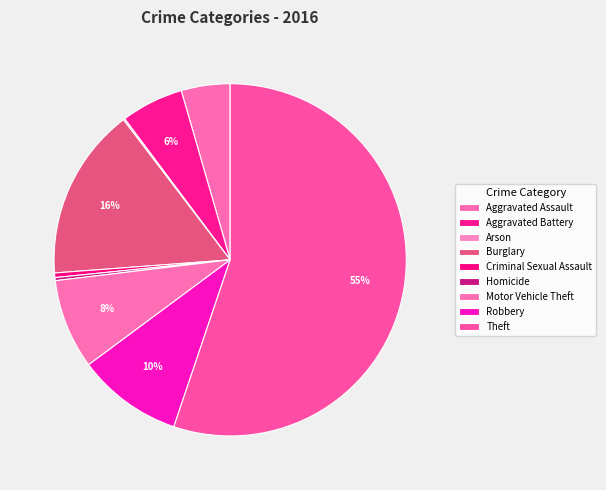

Does Theft represent more than half of the total?

Yes